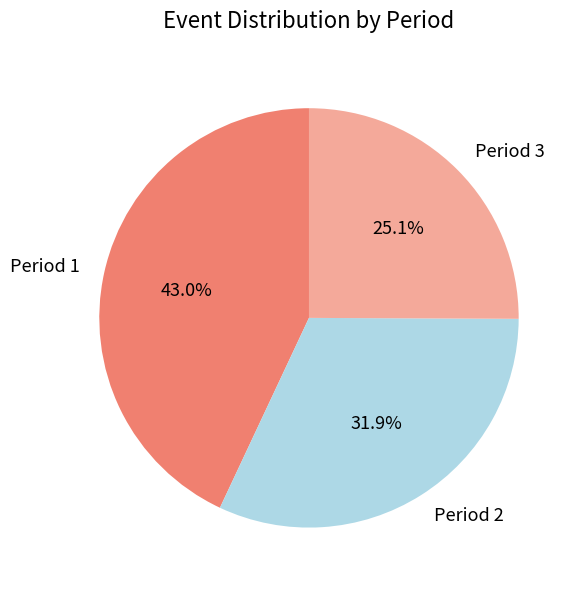

Is Period 2 the majority of the pie?

No